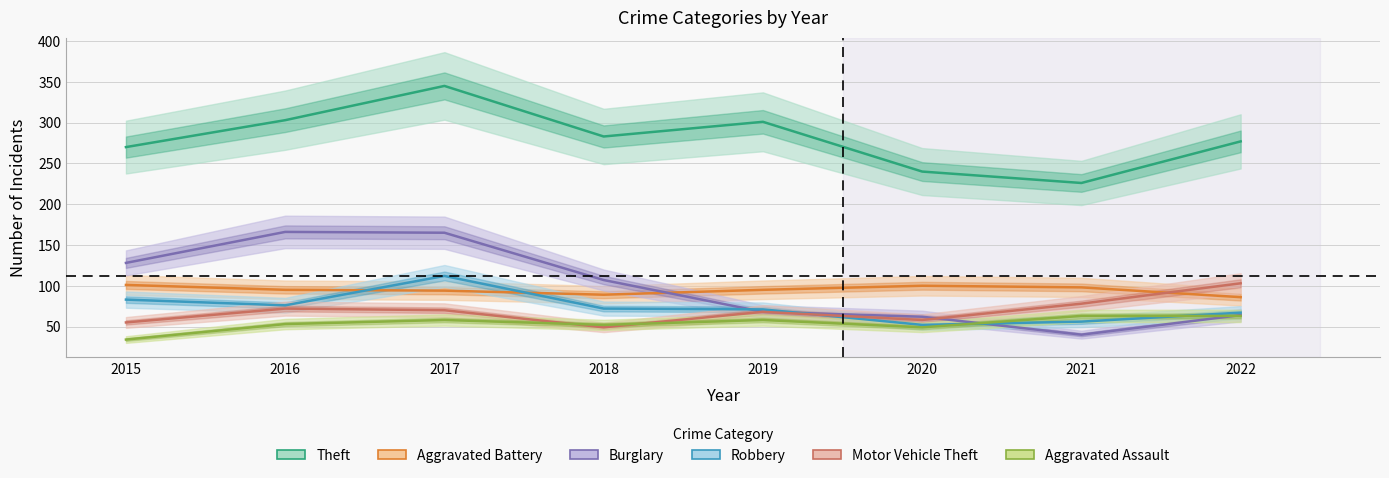

What is the value of the Theft point at the 8th from the left?

277